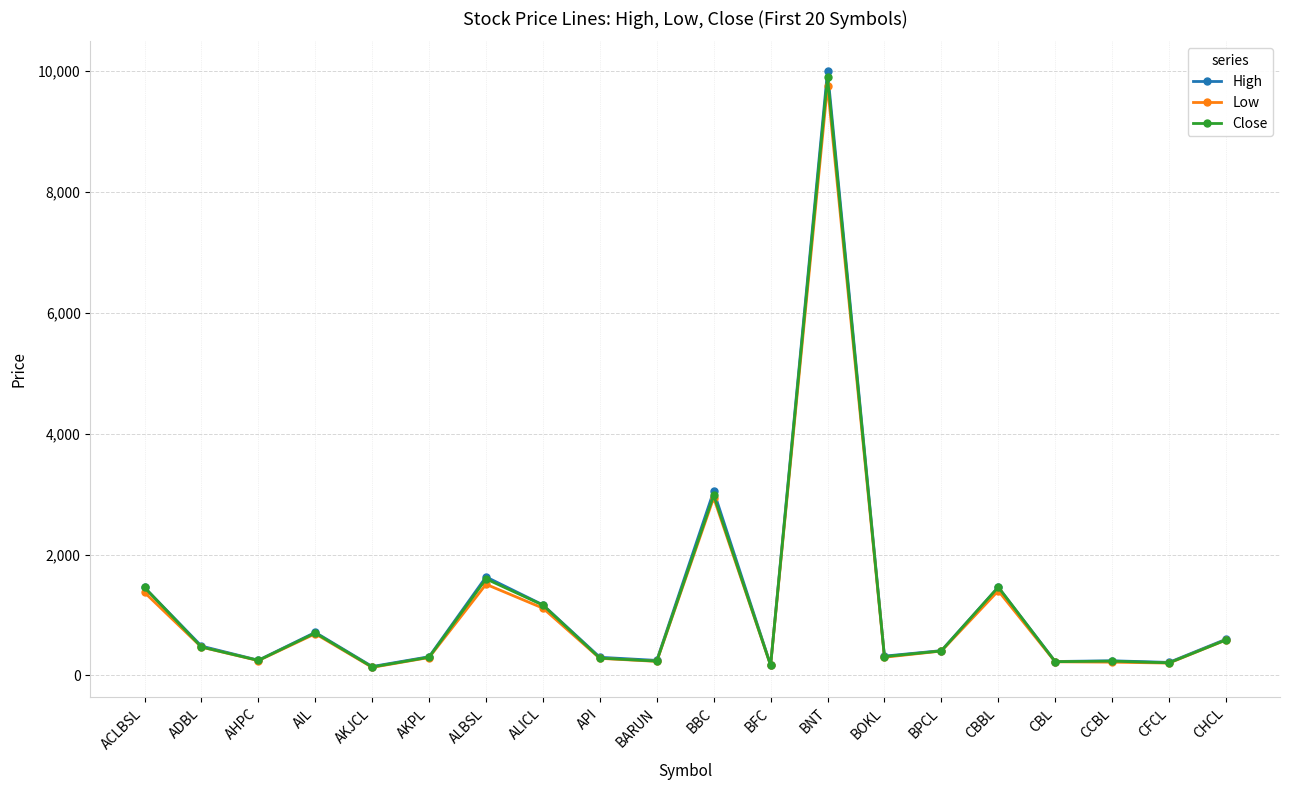

What position from the left is CBBL?

16